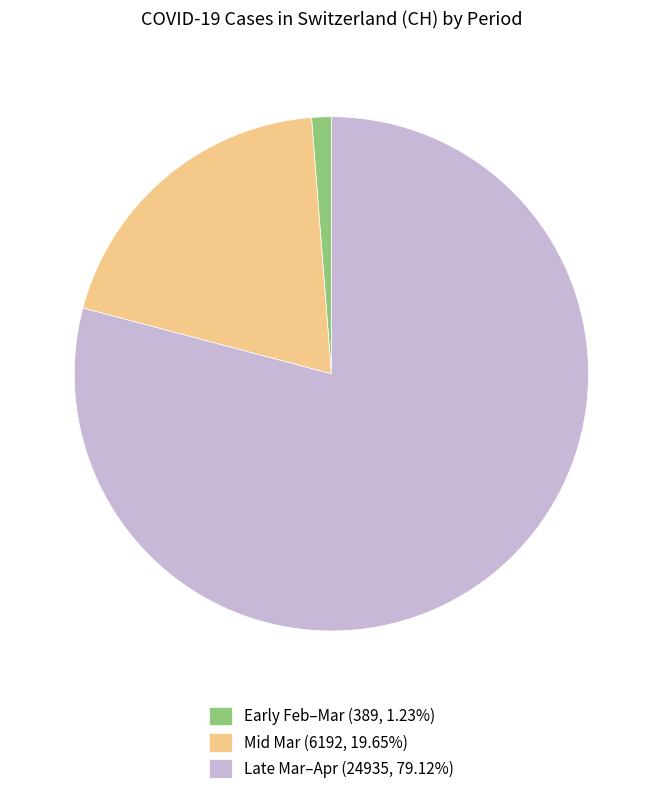

Is there a majority slice in this chart?

Yes